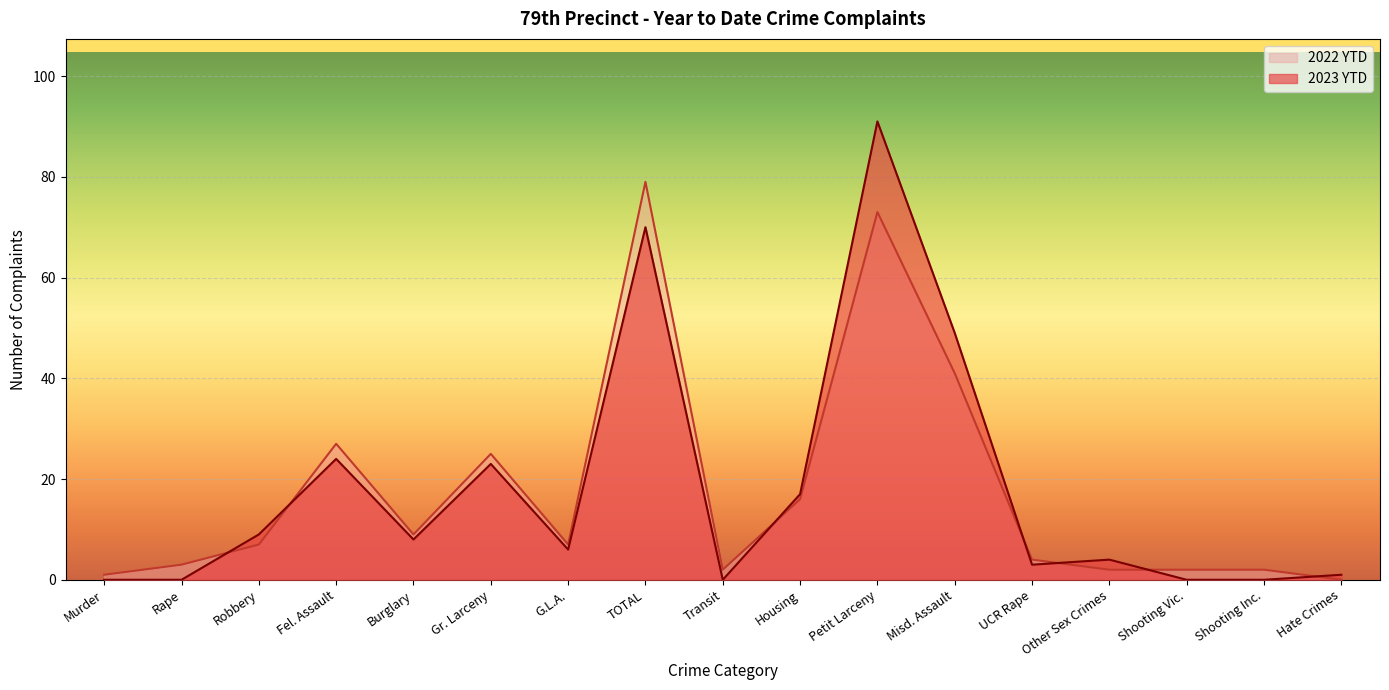

Is the value of 2023 YTD at Petit Larceny greater than the value of 2022 YTD at Shooting Vic.?

Yes